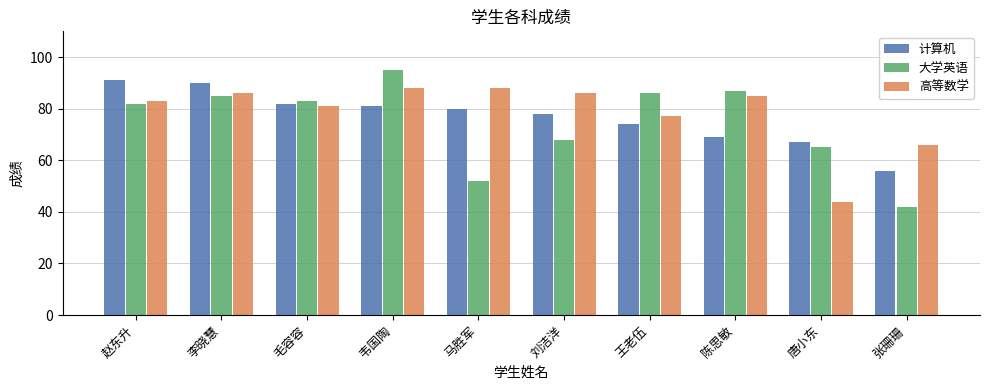

At which category is the sum across all series the highest?

韦国陶